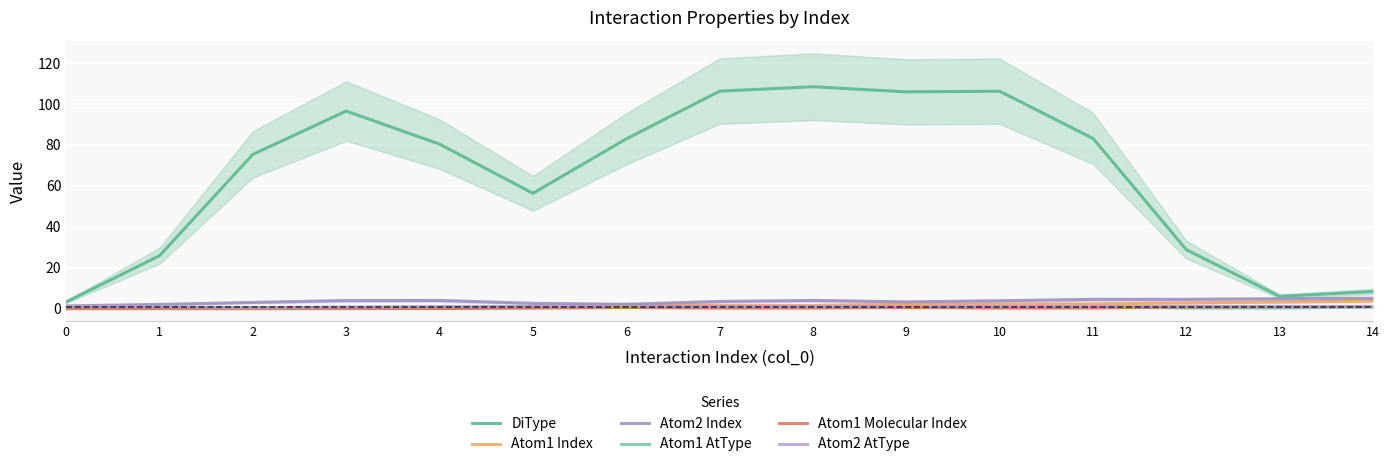

What is the difference between the highest and lowest values at 6?

82.5